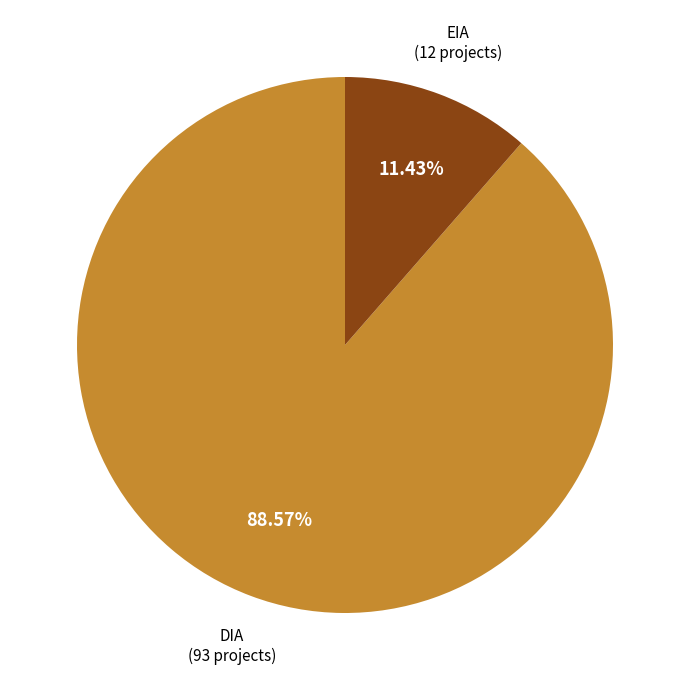

Is it true that DIA is 97% of the pie?

False